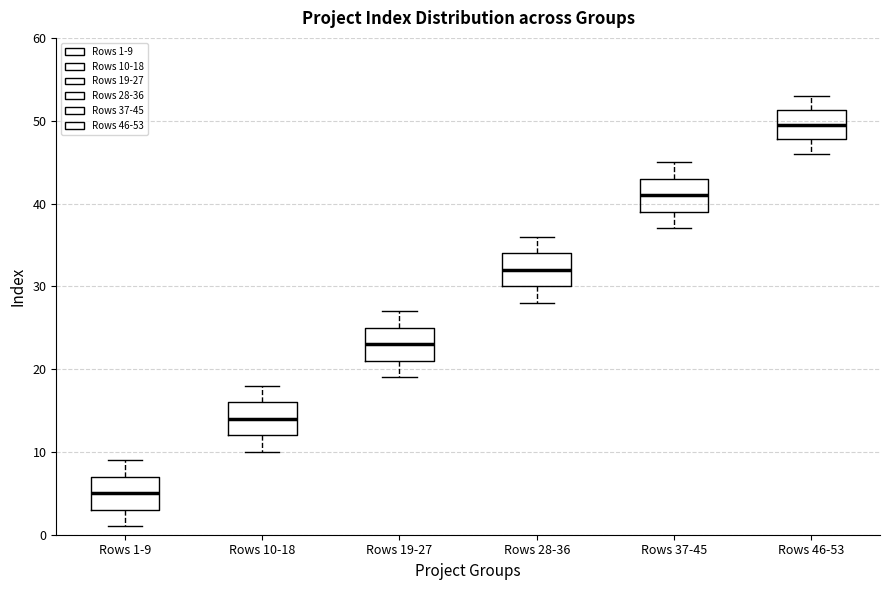

Where does the median line of the box for Rows 19-27 sit on the y-axis? The values are not printed on the chart, so give them approximately, as read against the axis.

23